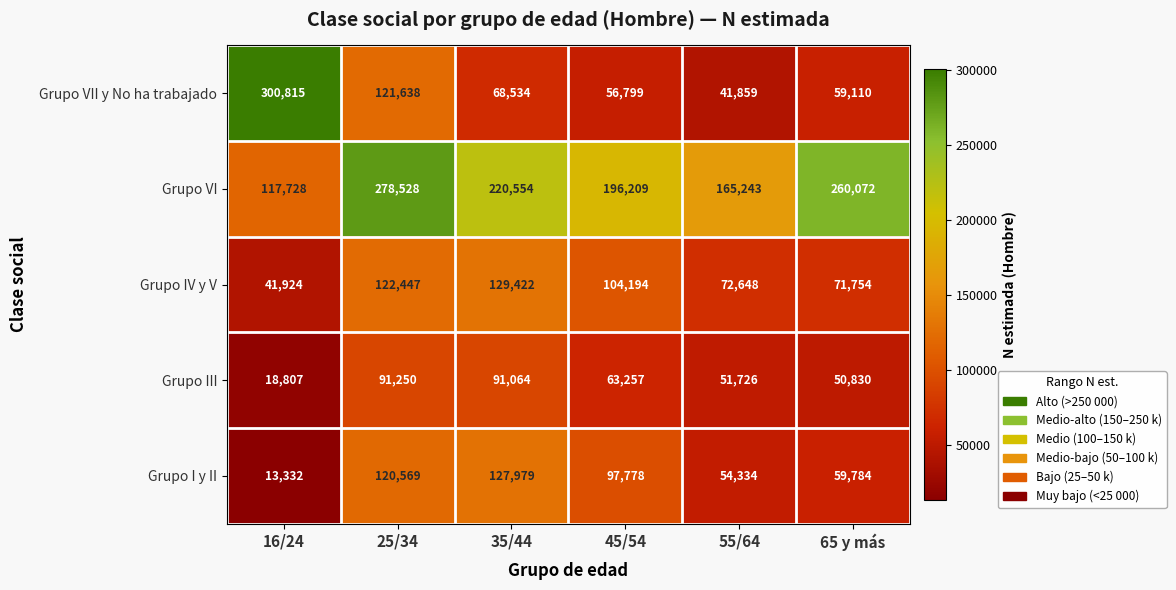

At how many categories does at least one series exceed 242620?

3